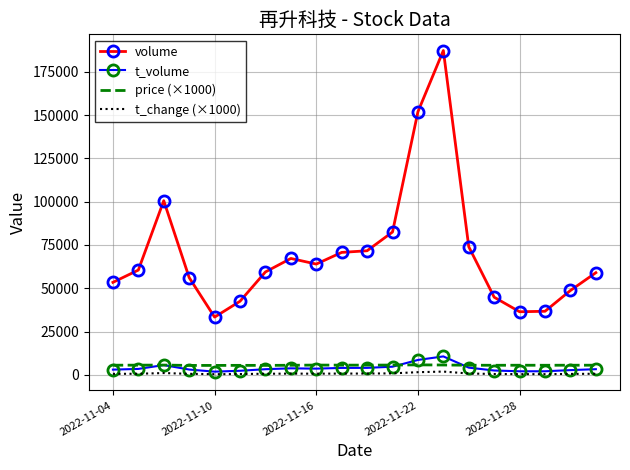

Which series has the widest spread of values?

volume